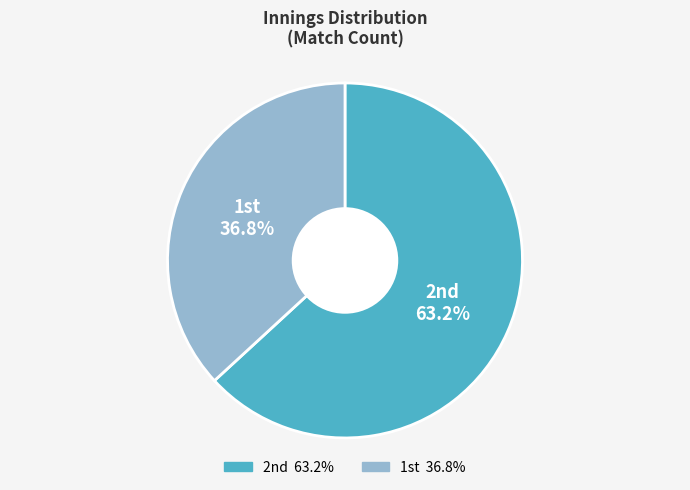

Rank the categories by value from highest to lowest.

2nd, 1st